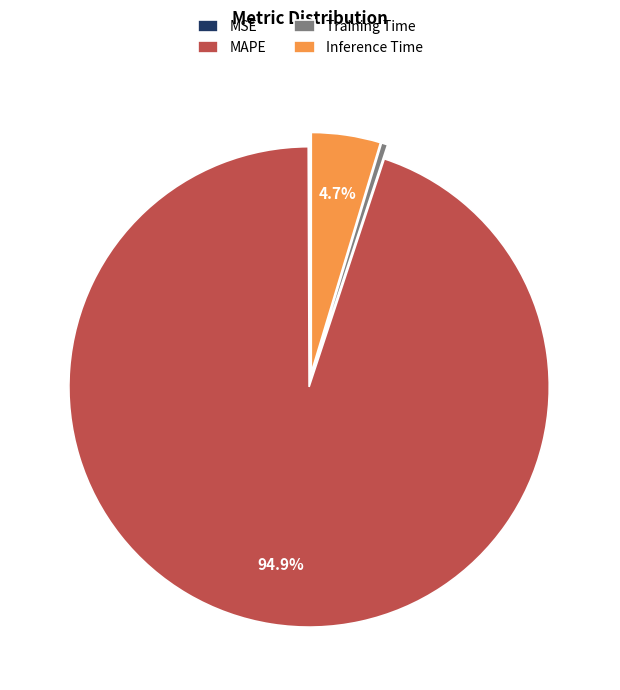

Between Training Time and MAPE, which is larger?

MAPE